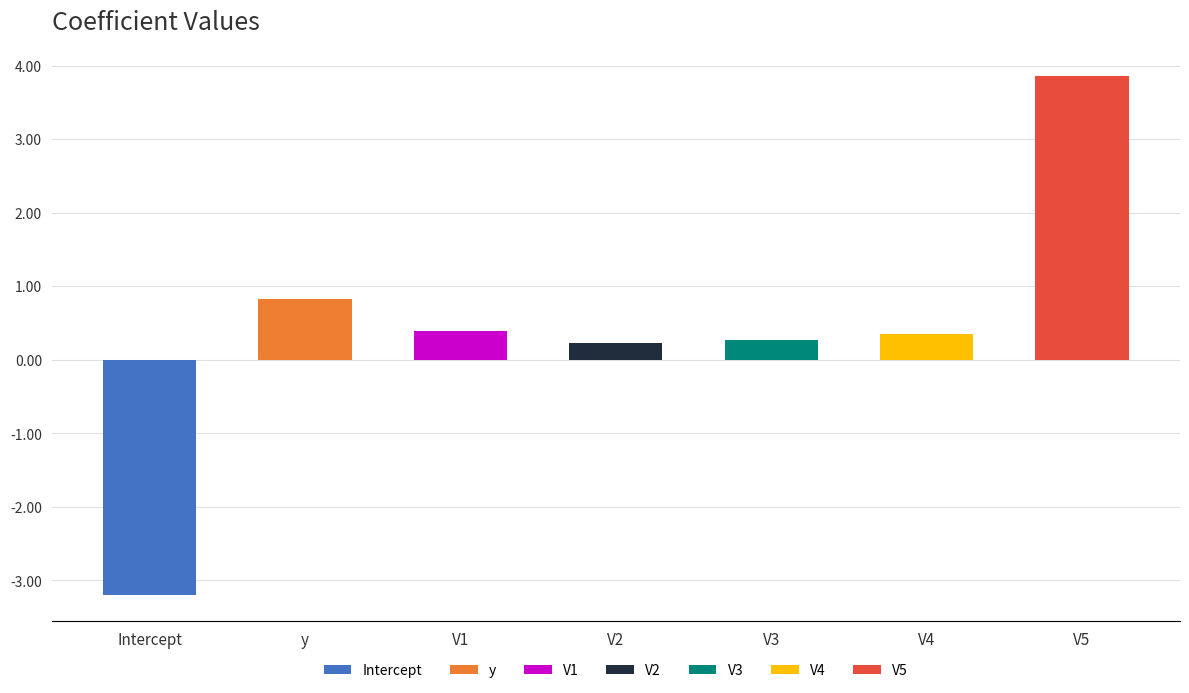

What is the average value?

0.4